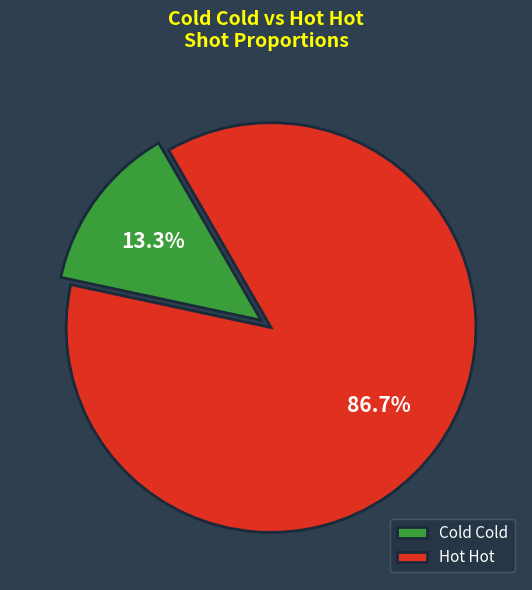

Rank the categories by value from lowest to highest.

Cold Cold, Hot Hot